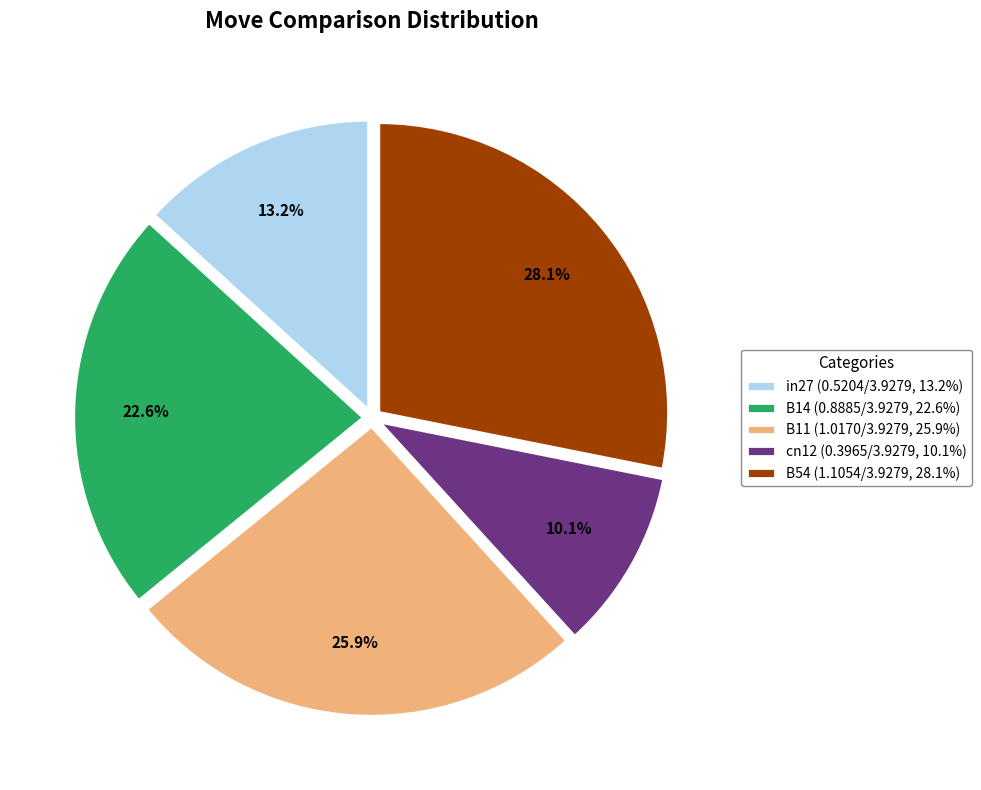

Is it true that B14 is 23% of the pie?

True